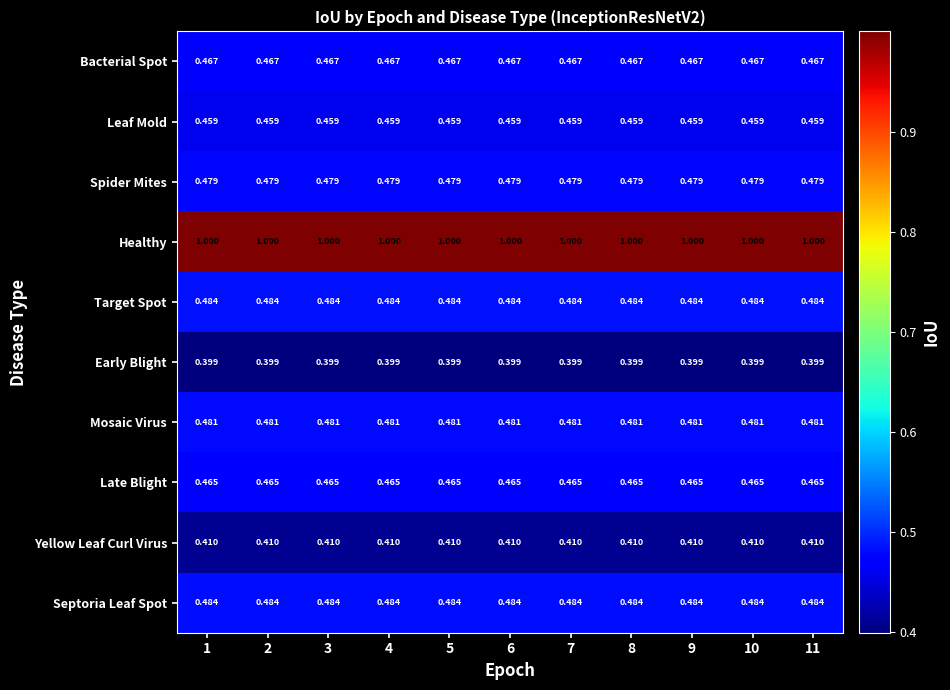

What is the difference between the highest and lowest values at 6?

0.6